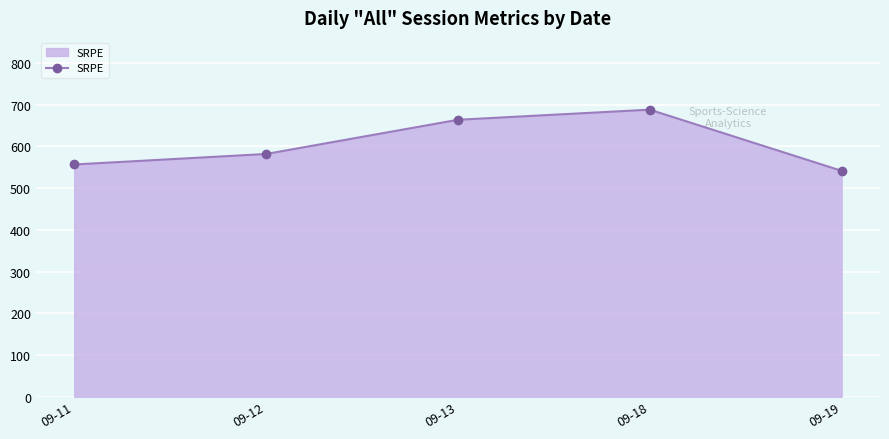

Which has a higher value, 09-11 or 09-19?

09-11